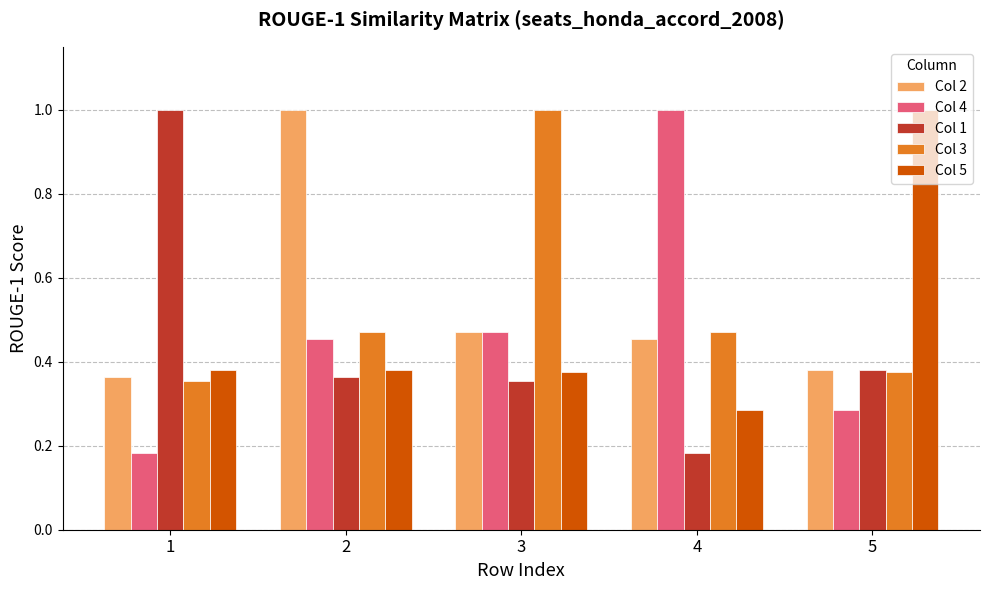

True or false: Col 1 has a value of 0.2 at 5.

False